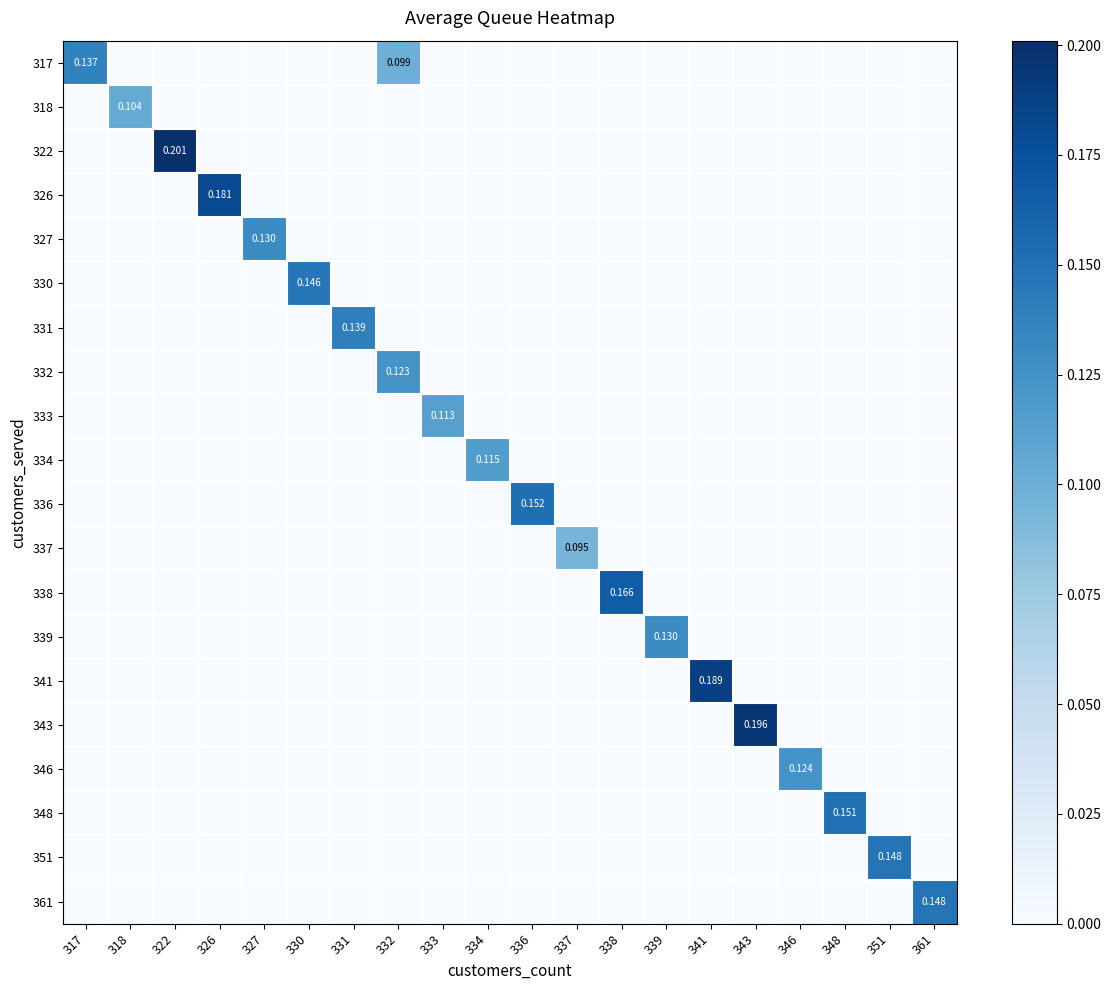

The 327 series shows -0.0 at 322. True or false?

False